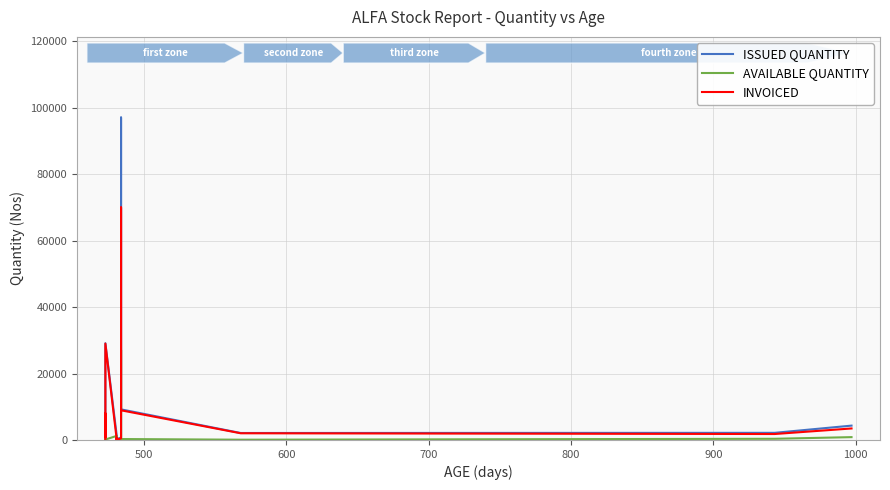

What is the value of the ISSUED QUANTITY point at the 4th from the left?

9210